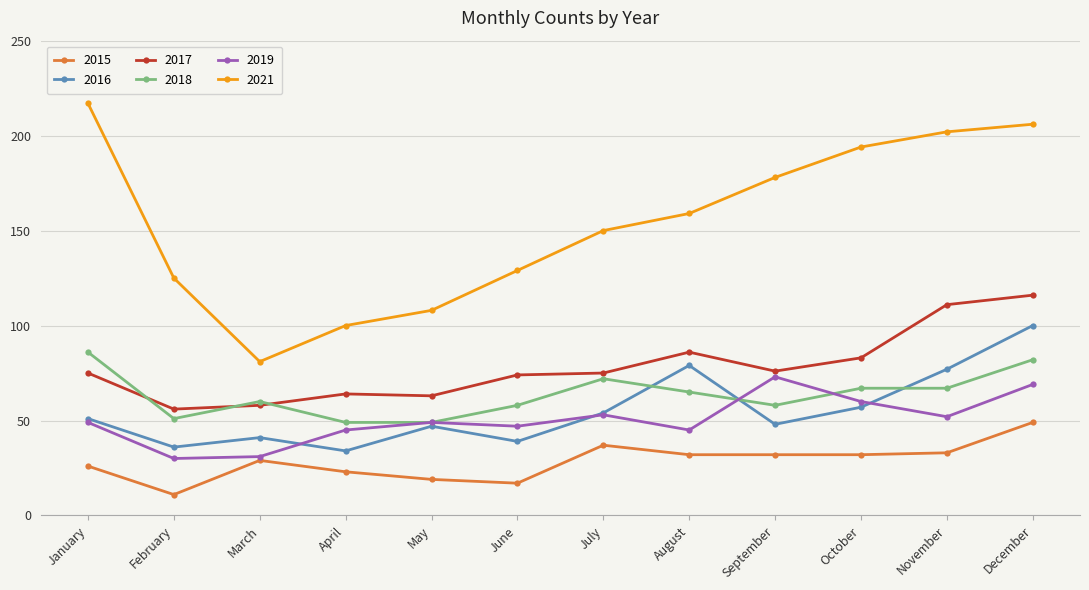

What is the total value across all series at February?

309